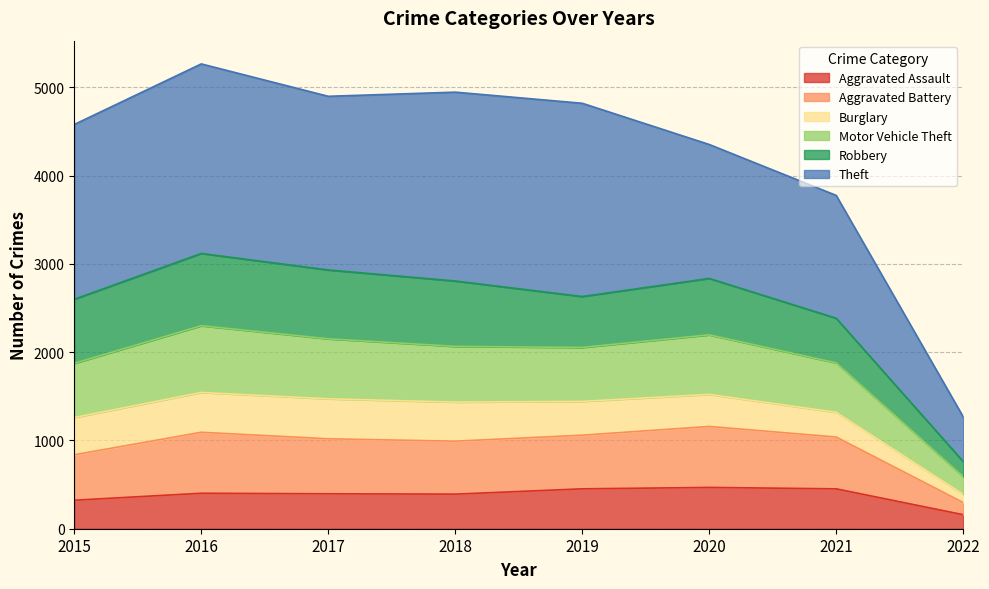

True or false: Aggravated Assault and Motor Vehicle Theft intersect in this chart.

False